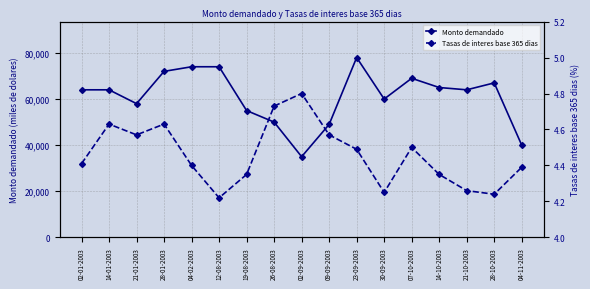

Which series has the widest spread of values?

Monto demandado